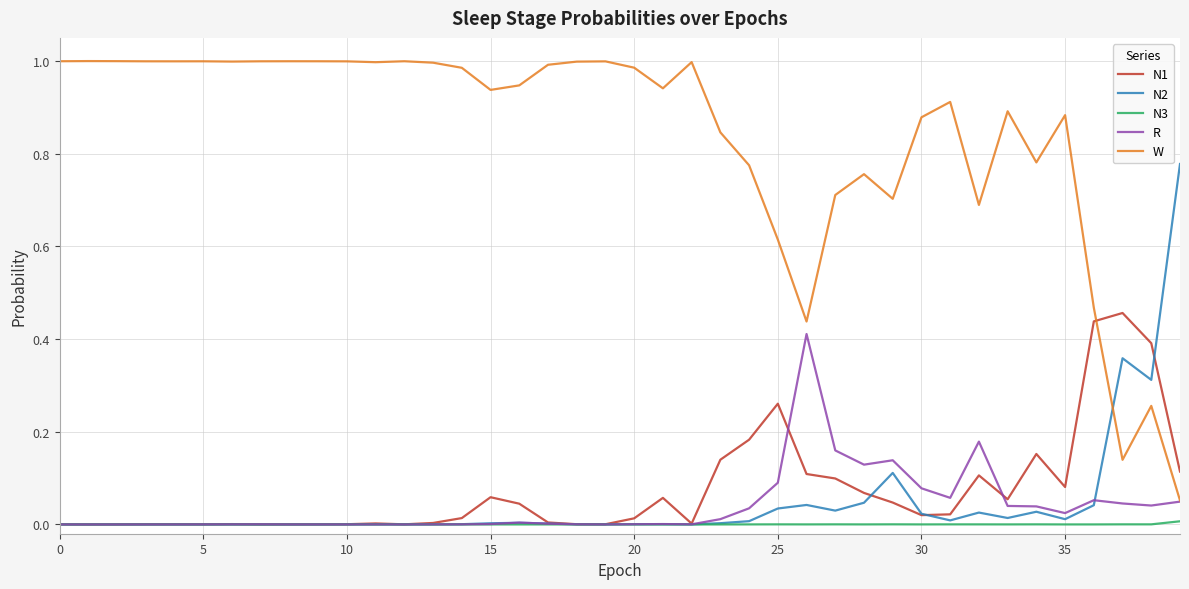

List the series in order of their peak value, lowest first.

N3, R, N1, N2, W